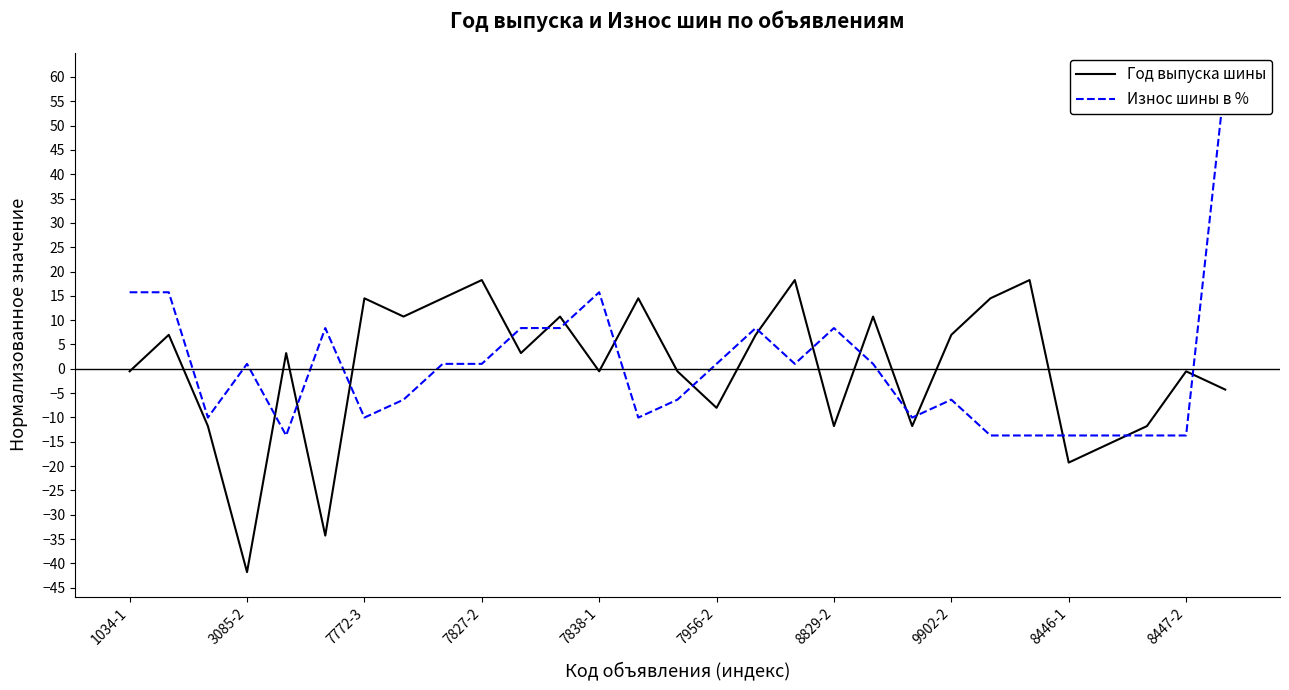

At which label is Износ шины в % closest to 23?

1034-1